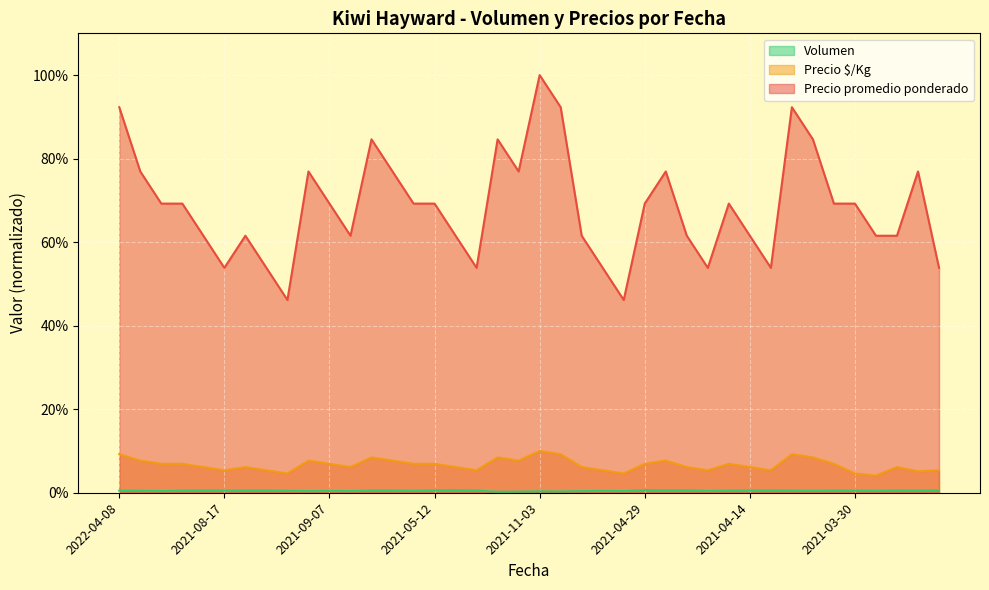

At which category is the sum across all series the highest?

2021-11-03